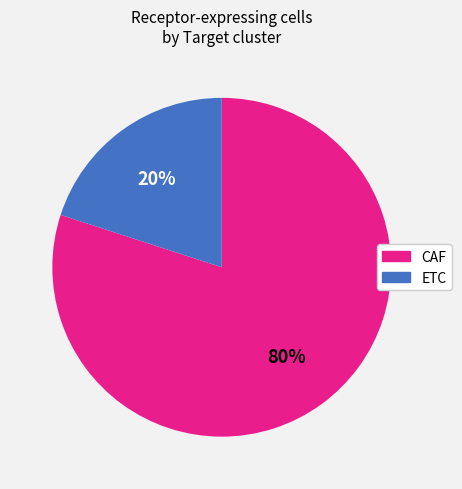

Combined, do CAF and ETC account for over 50%?

Yes